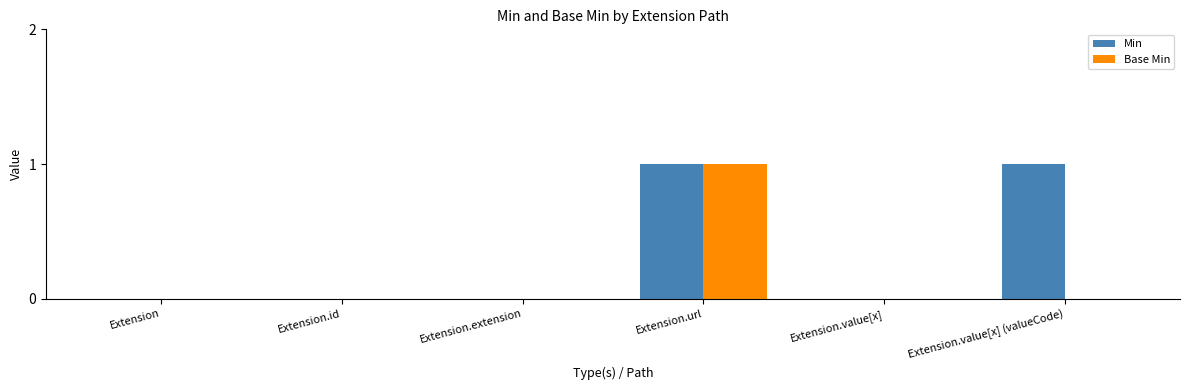

At which category is the sum across all series the highest?

Extension.url